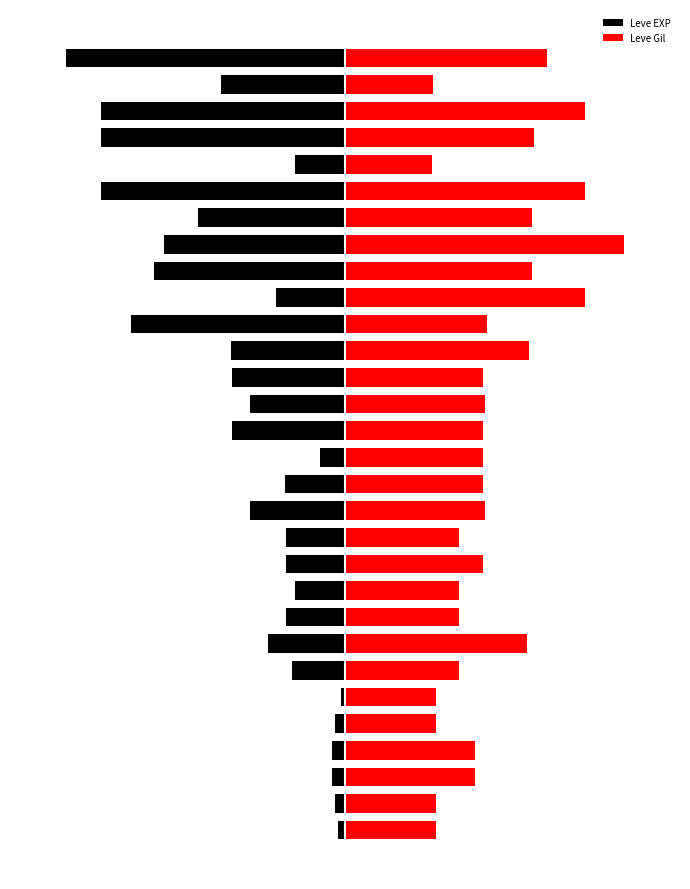

What is the minimum value shown in the chart?

-100.0